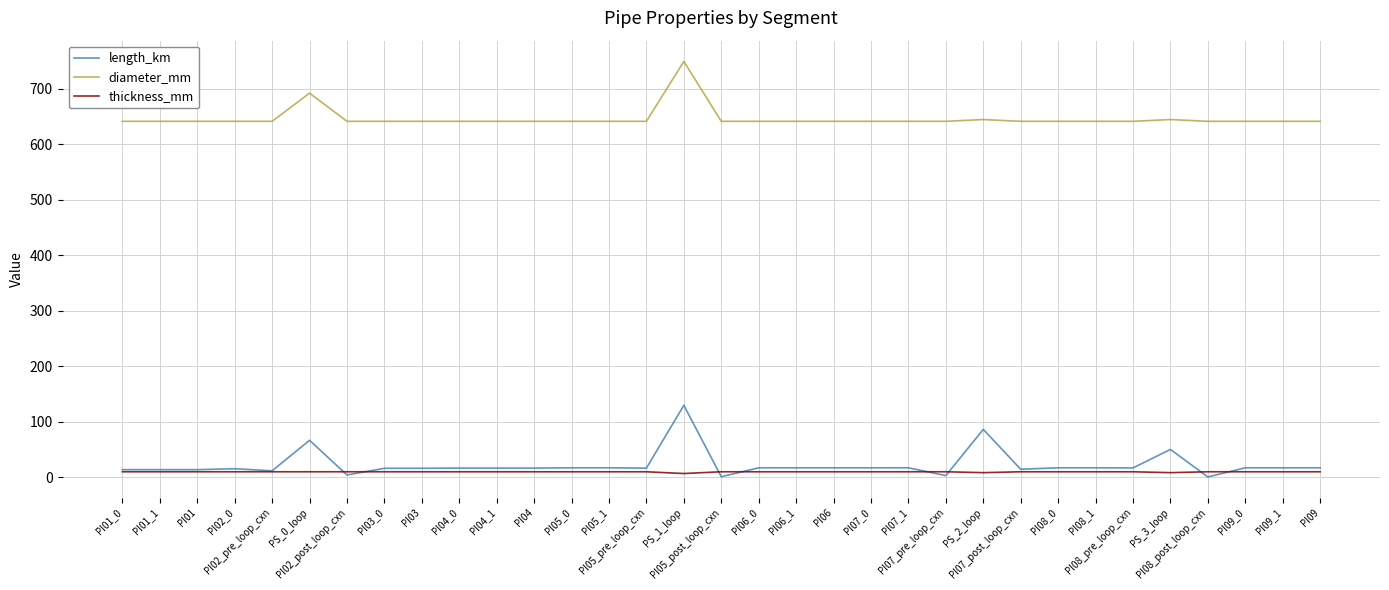

At which label is diameter_mm closest to 695?

PS_0_loop